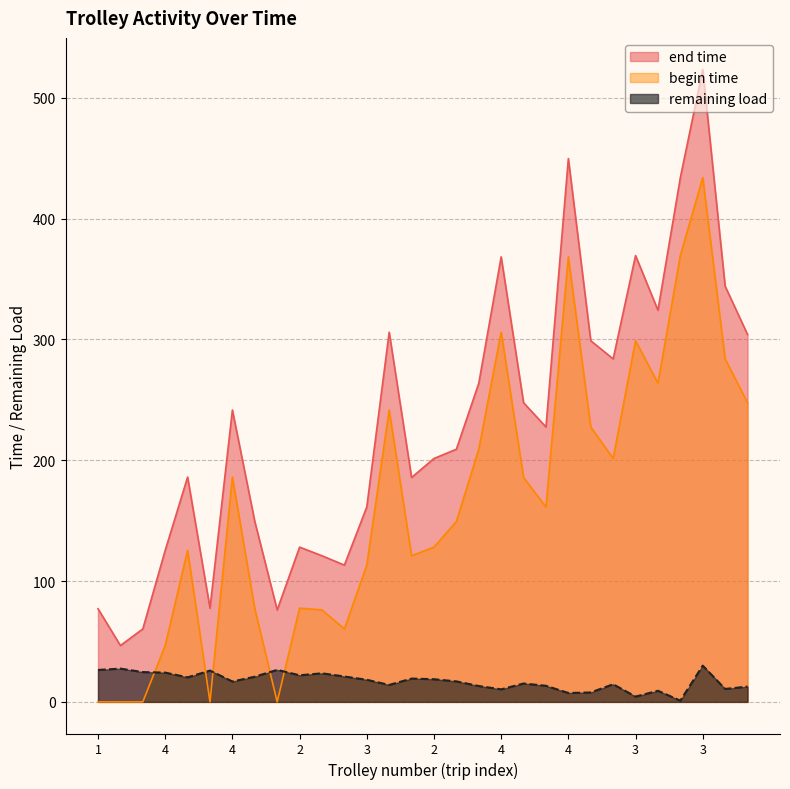

Rank the categories by end time value from highest to lowest.

3, 4, 3, 3, 4, 2, 1, 4, 6, 3, 2, 1, 6, 4, 3, 1, 2, 4, 6, 3, 1, 2, 4, 6, 3, 2, 1, 6, 3, 4